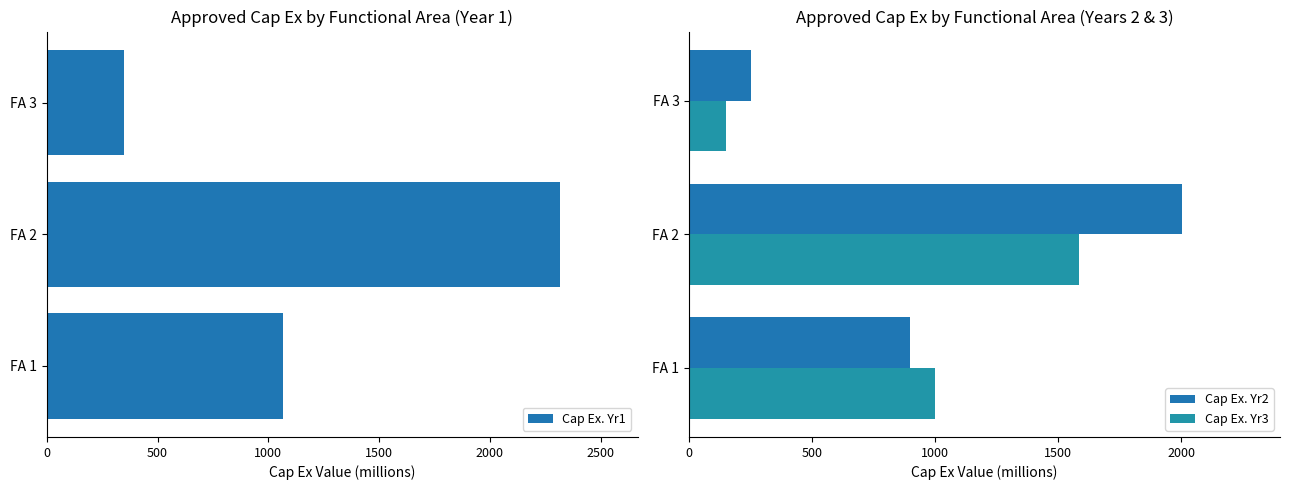

What are all the series names shown in the legend?

Cap Ex. Yr1, Cap Ex. Yr2, Cap Ex. Yr3